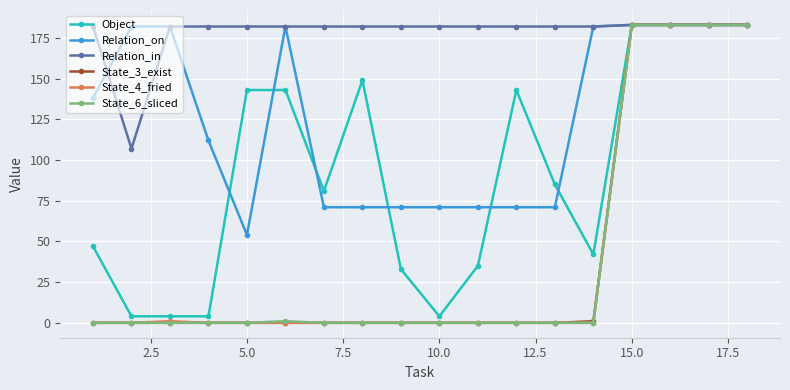

What is the value of the Relation_in point at the 14th from the left?

182